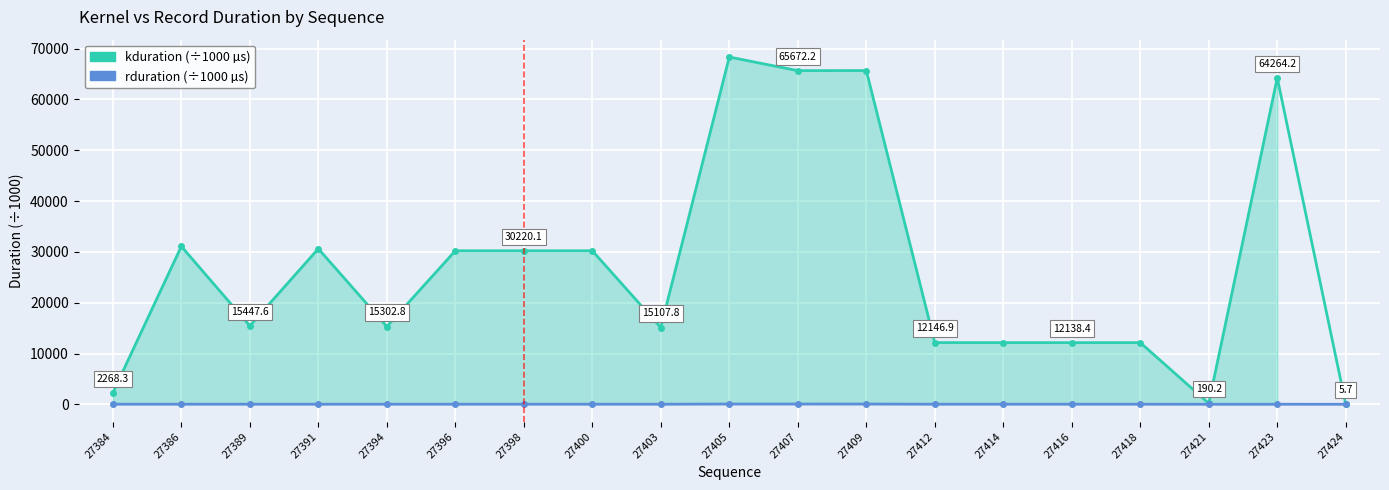

What is the difference between the maximum and second lowest values in the rduration (÷1000 µs) series?

45.1